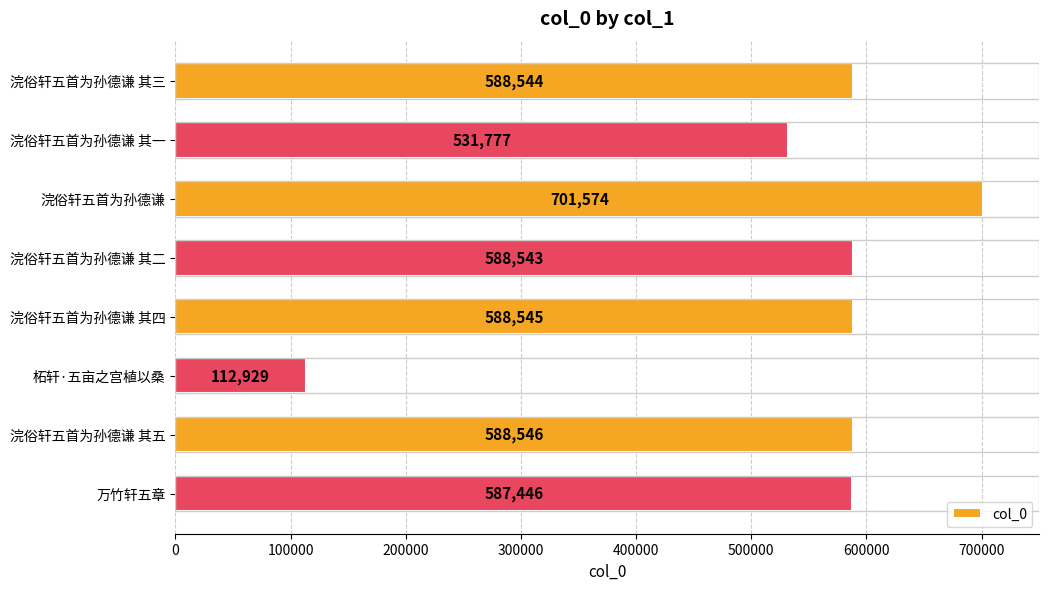

Reading top to bottom, transcribe all the data shown in this chart.

588544	531777	701574	588543	588545	112929	588546	587446